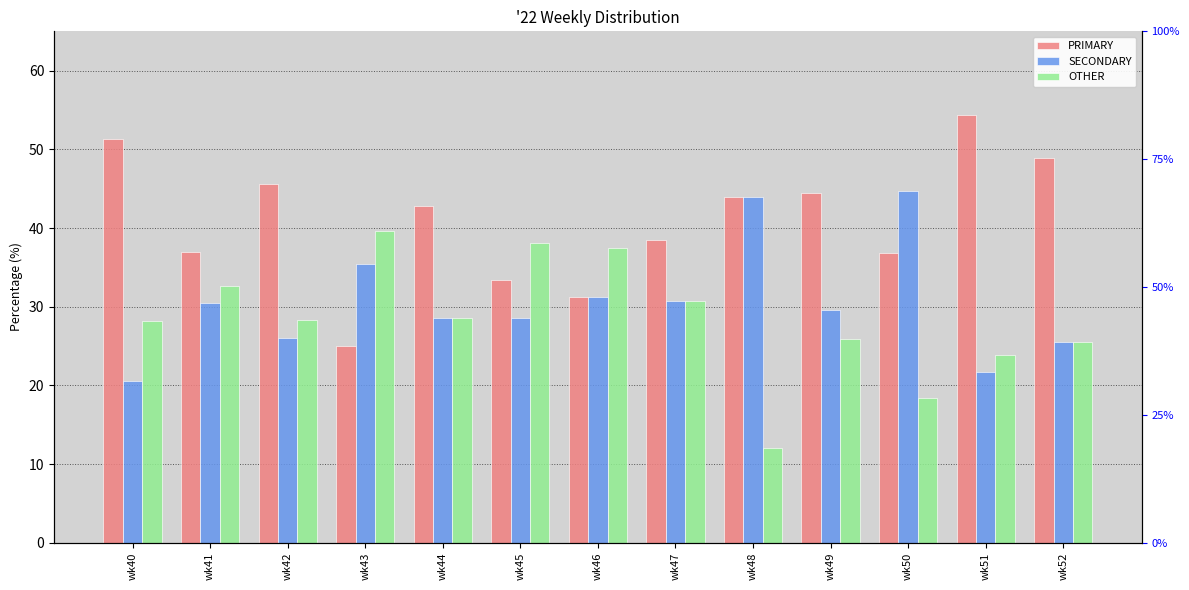

Which series has the largest total across all categories?

PRIMARY